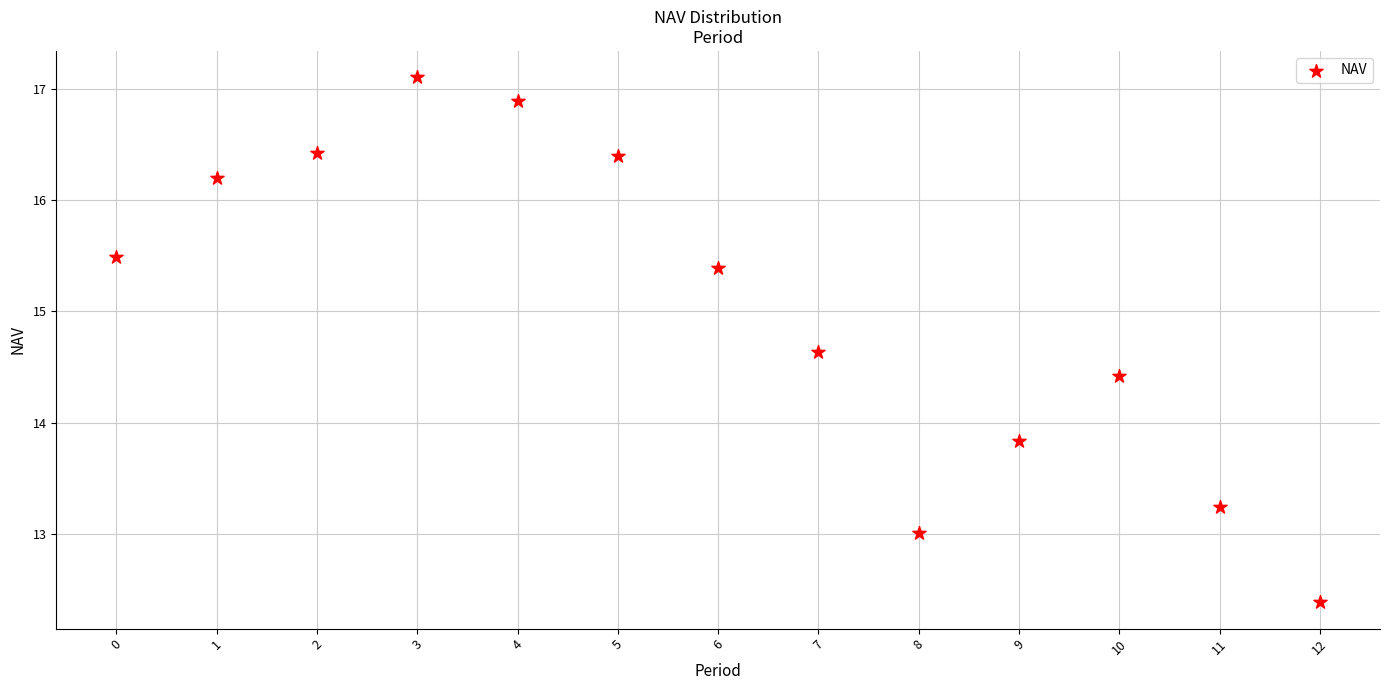

What Y value in the scatter plot is closest to 14?

13.8